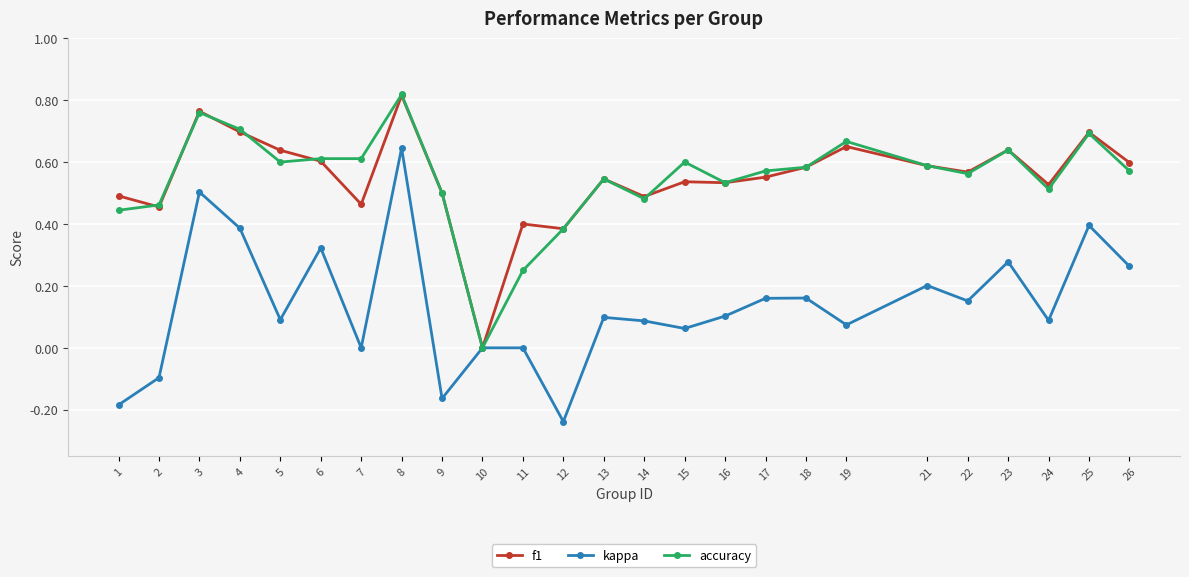

At which category is the sum across all series the highest?

8